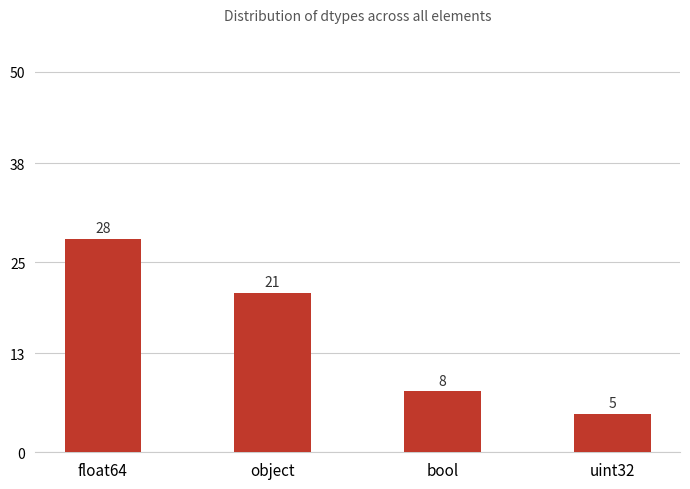

How many distinct data groups are displayed?

1